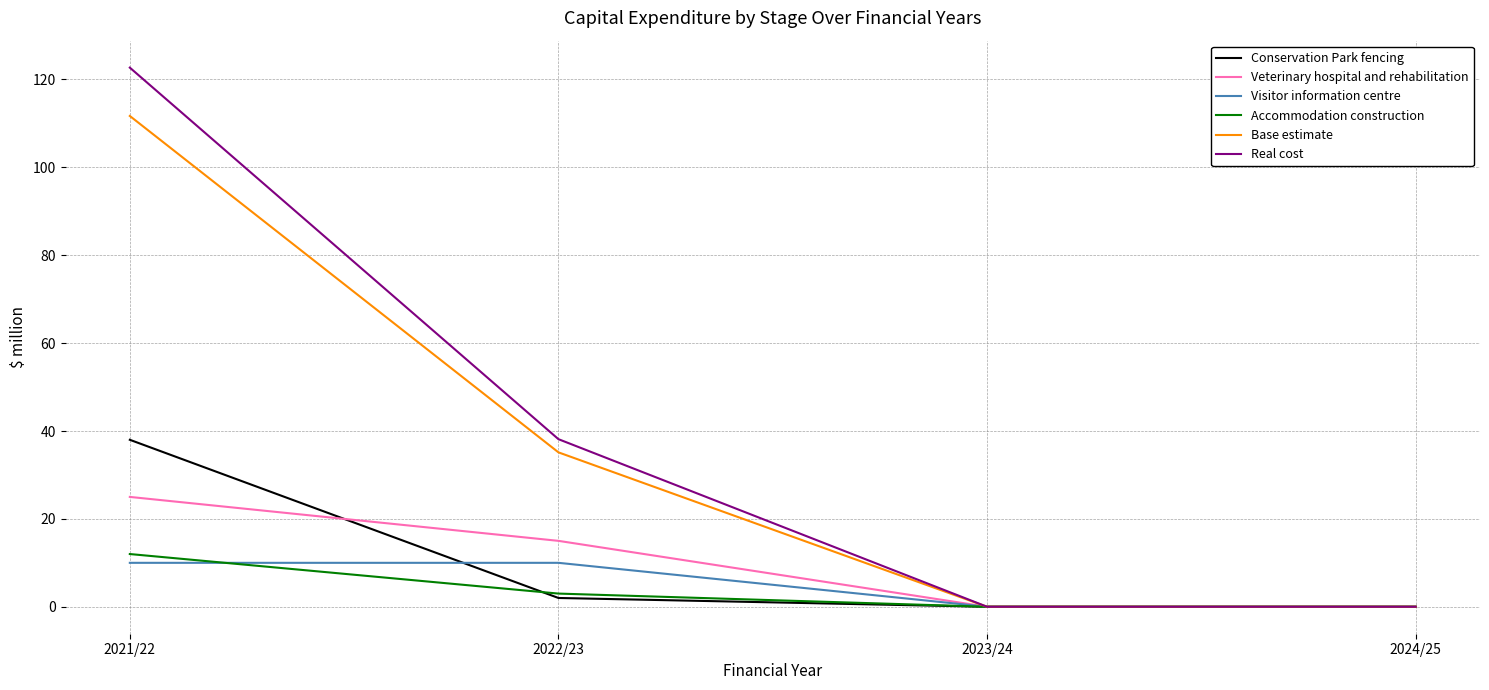

The value of Accommodation construction at 2024/25 is 0.0. True or false?

True